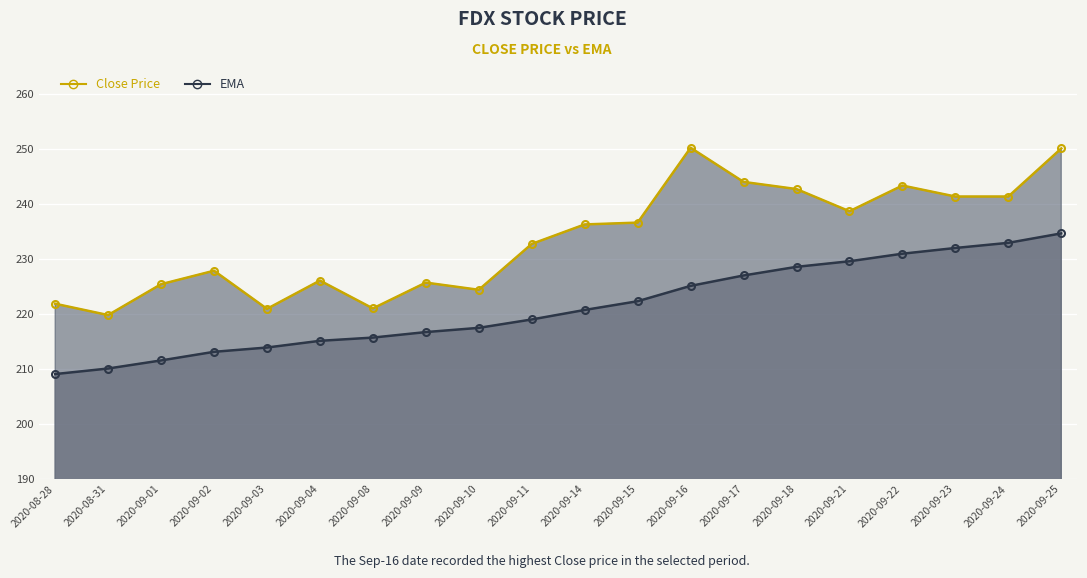

True or false: EMA has more than 2 interior local peaks.

False